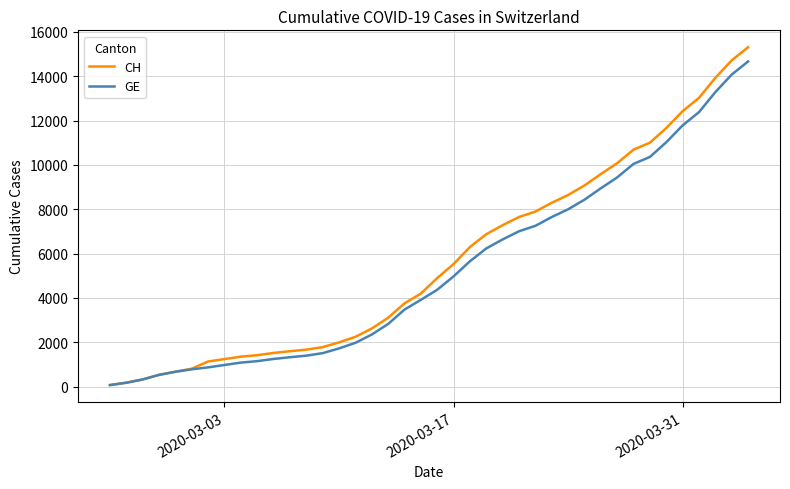

Which series has the widest spread of values?

CH